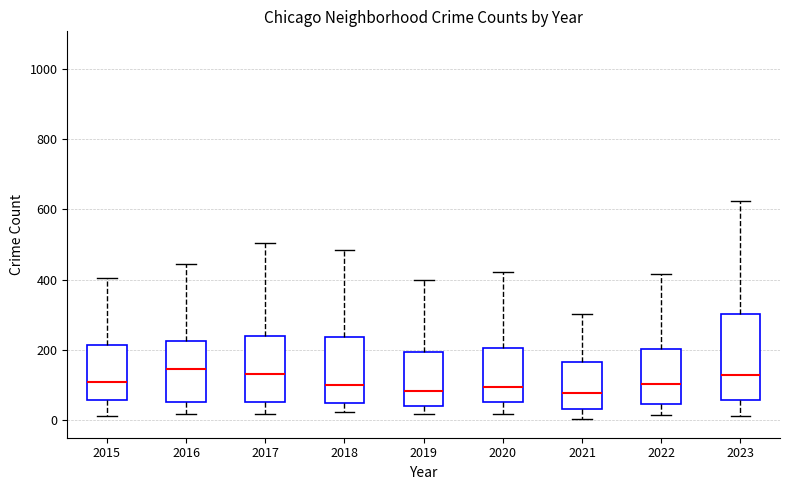

Comparing the boxes themselves (not the whiskers), which one is the tallest?

2023